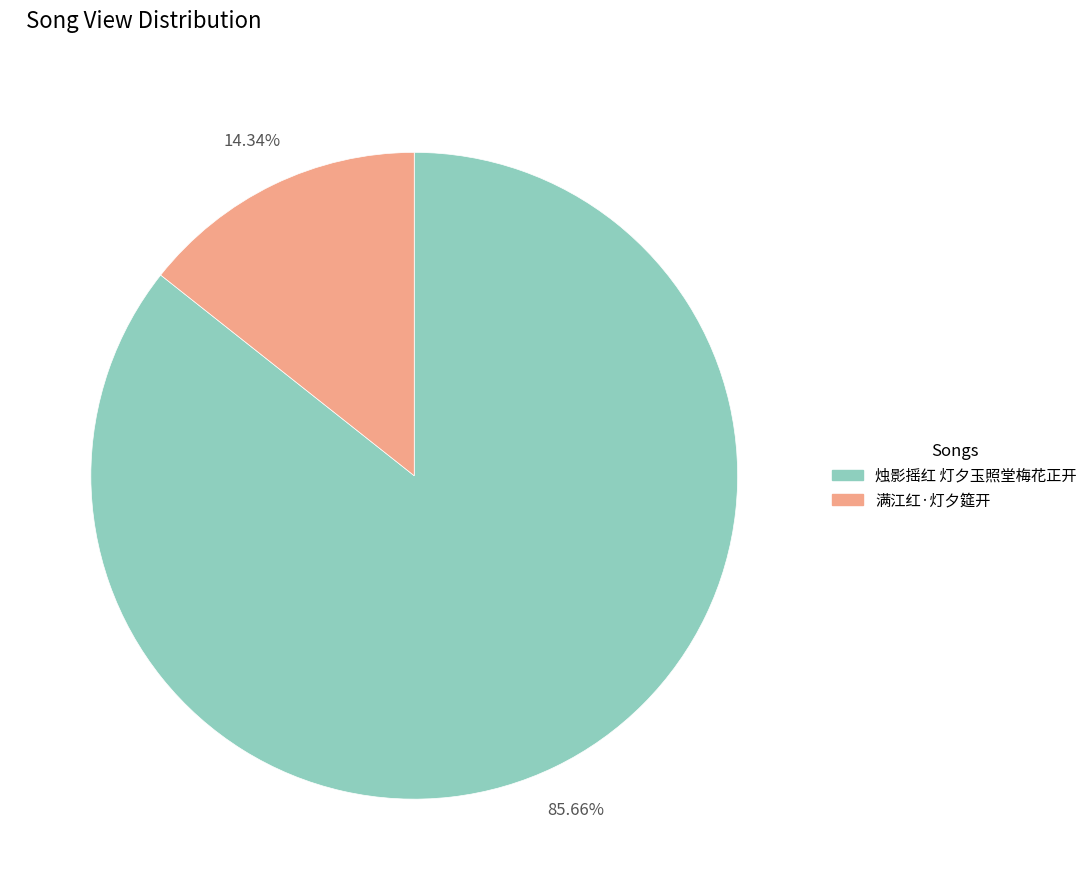

Does 满江红·灯夕筵开 account for over 50% of the chart?

No